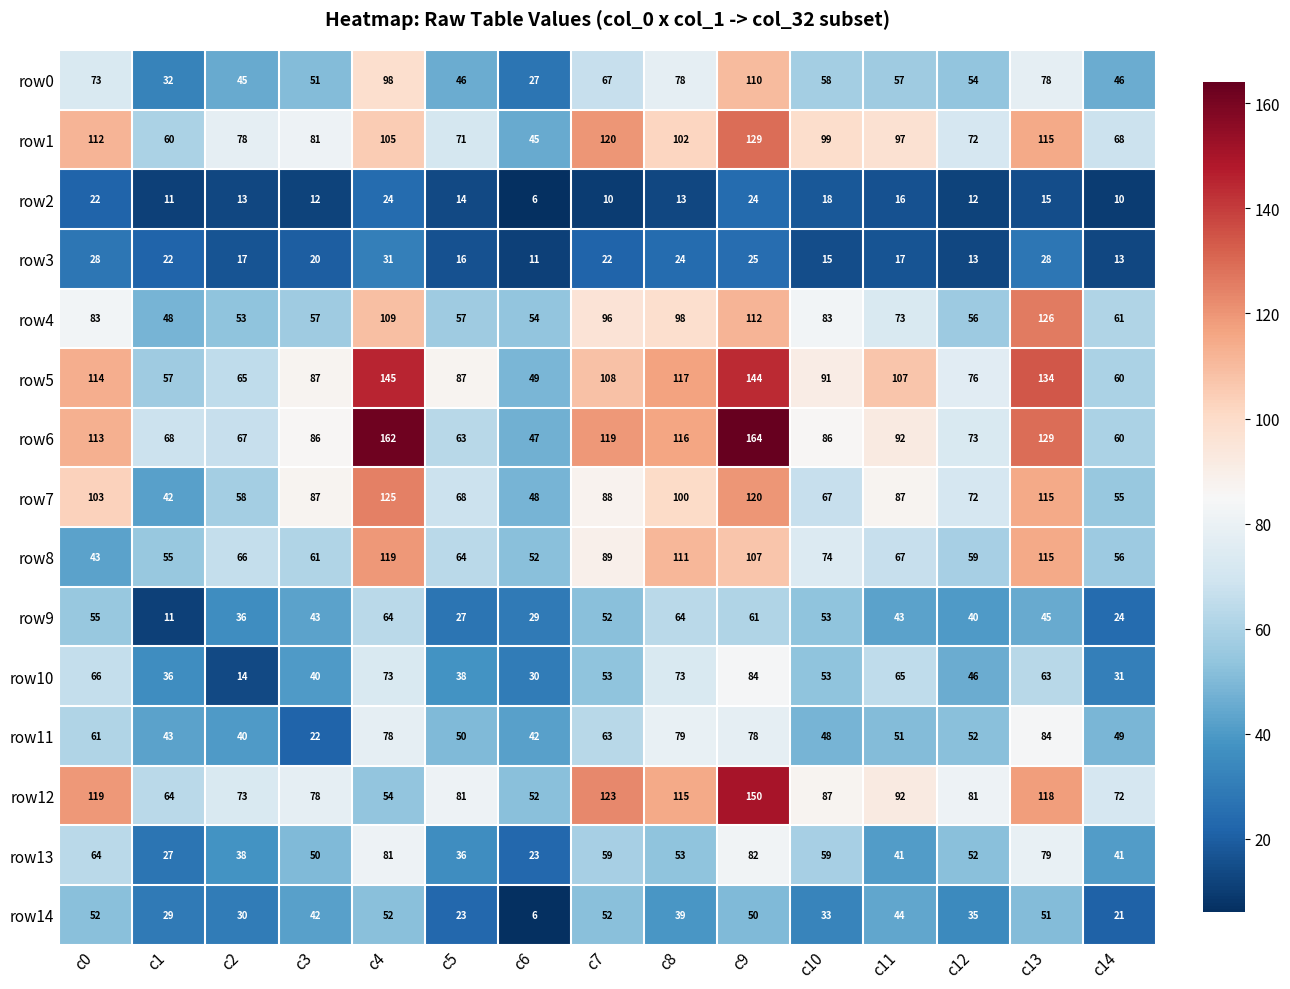

Which label corresponds to the smallest value in the chart?

c6